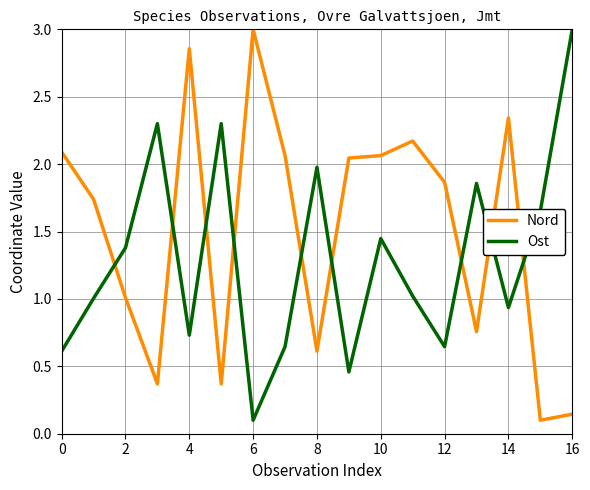

How many categories are shown in the chart?

17